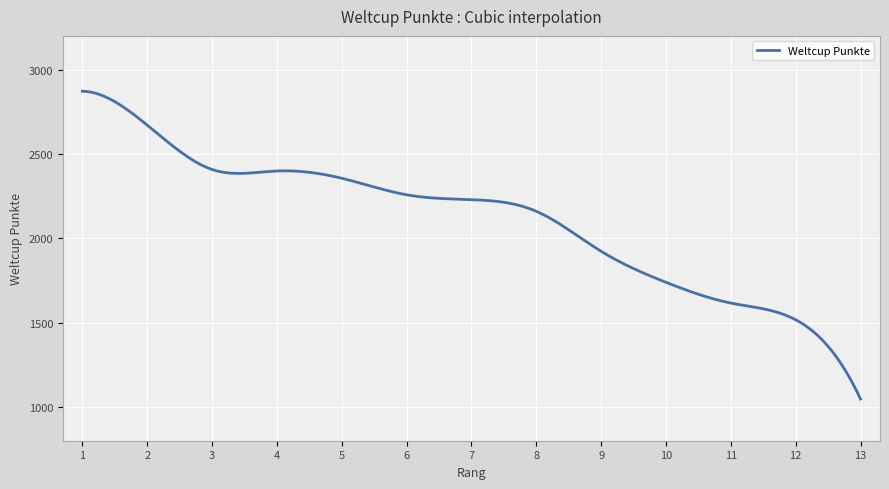

What is the minimum value shown in the chart?

1047.0